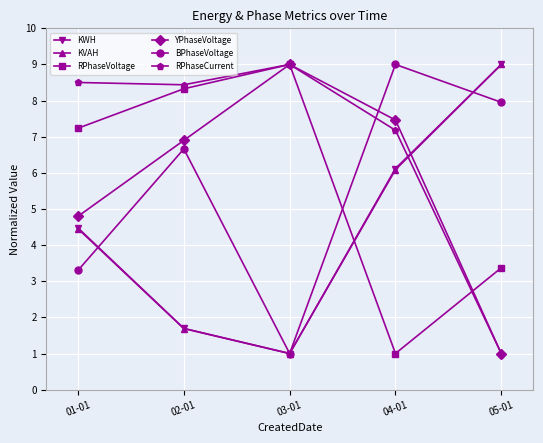

What is the sum of the RPhaseVoltage values at 01-01 and 02-01?

15.6